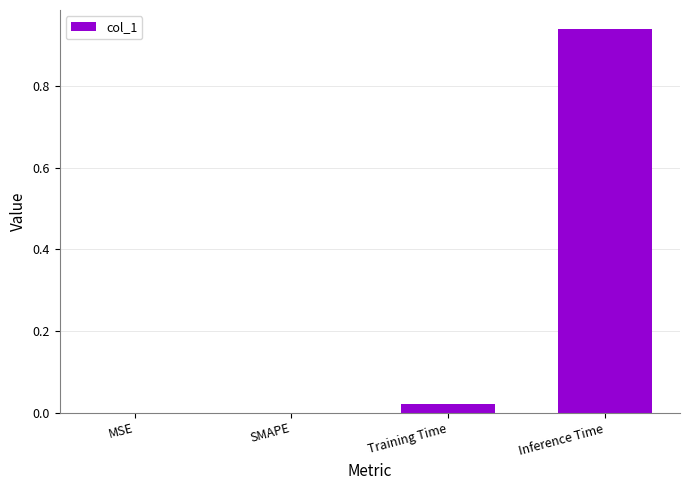

Are the bars horizontal?

No